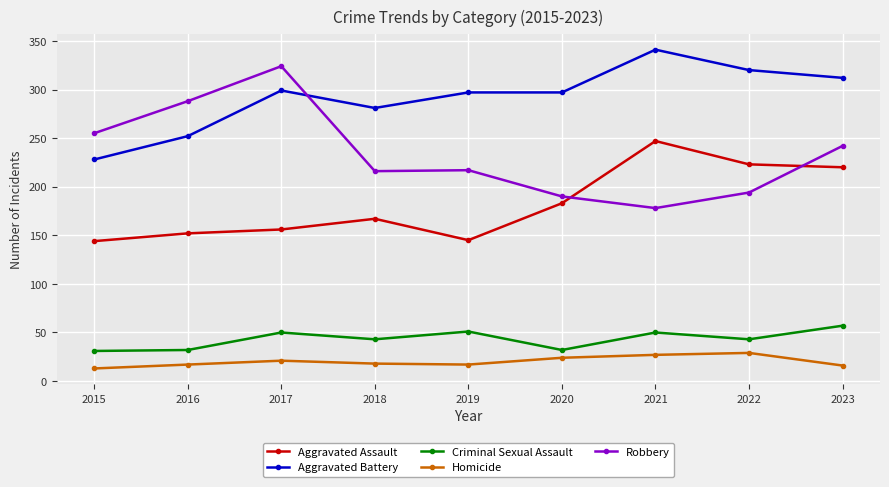

True or false: Aggravated Assault and Homicide intersect in this chart.

False